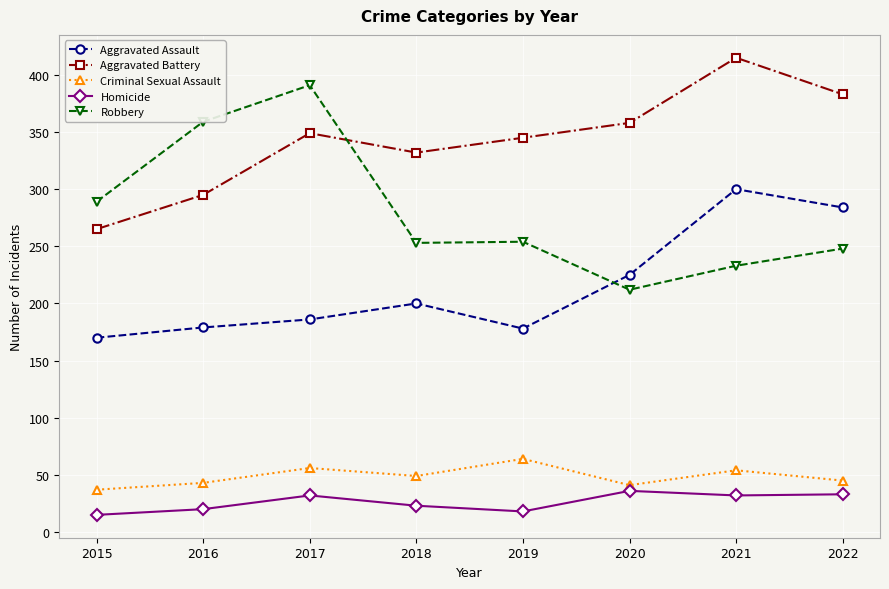

What is the sum of the Homicide values at 2019 and 2015?

33